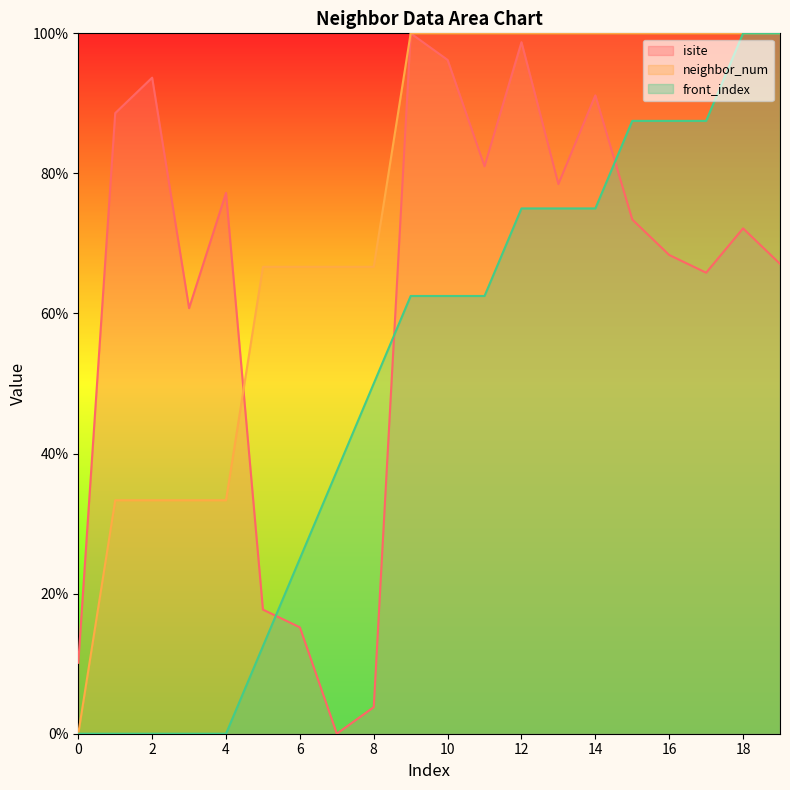

Rank the categories by front_index value from lowest to highest.

0, 1, 2, 3, 4, 5, 6, 7, 8, 9, 10, 11, 12, 13, 14, 15, 16, 17, 18, 19